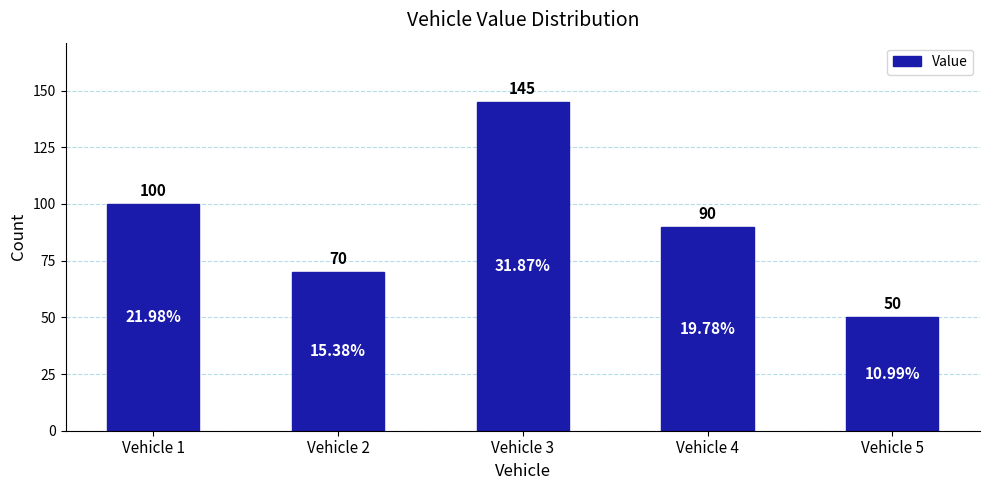

What is the approximate value at Vehicle 2?

70